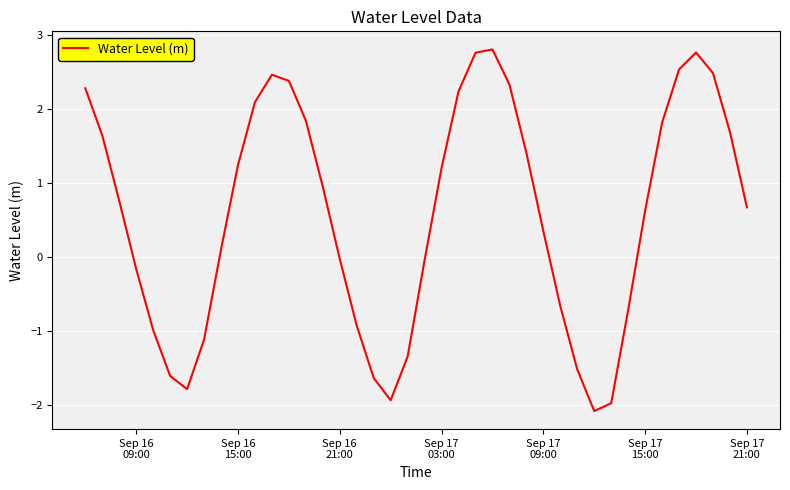

What is the sum of all values?

22.8